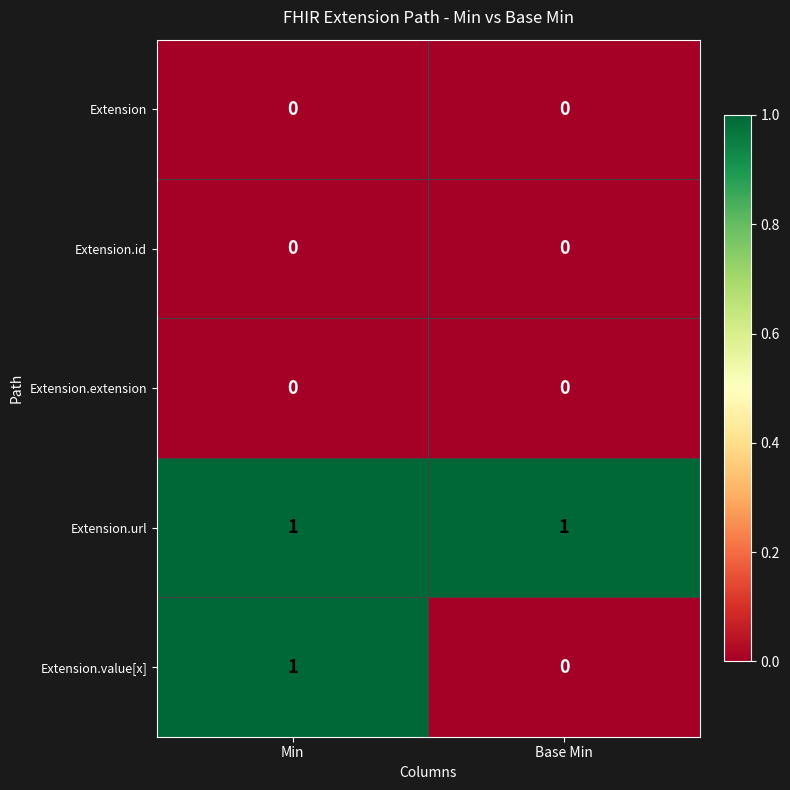

At which category is the sum across all series the highest?

Min